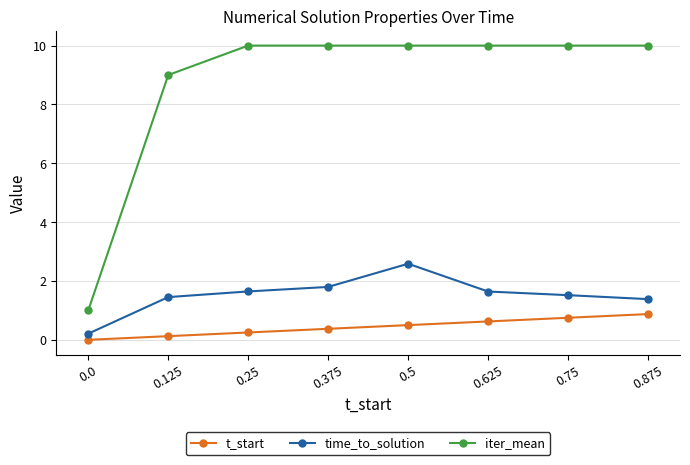

What is the label of the 3rd point from the left?

0.25